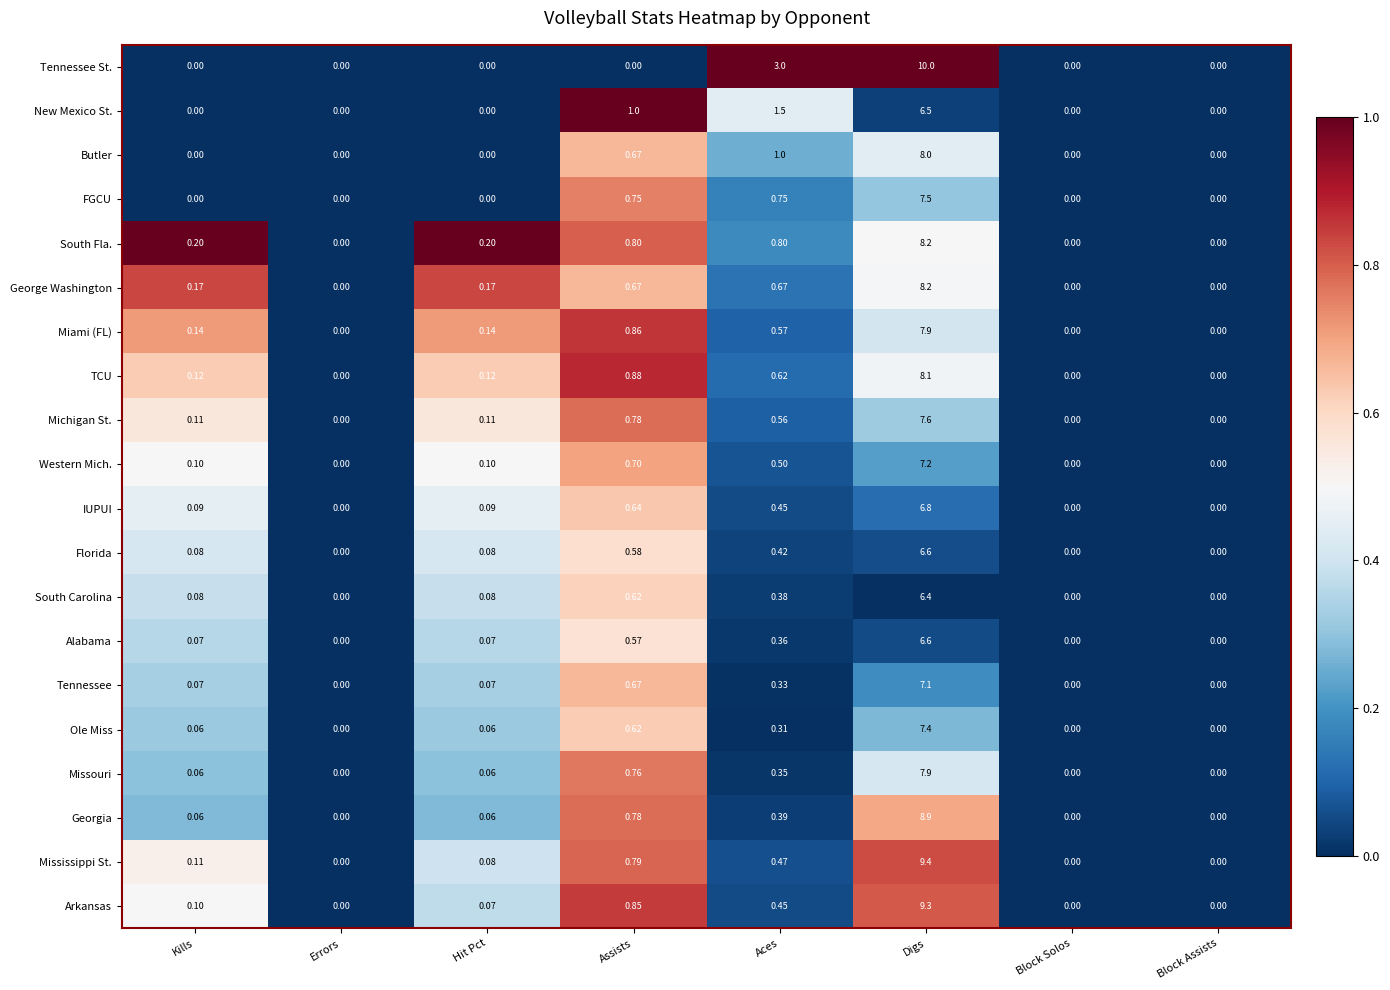

At which category is the sum across all series the highest?

Digs